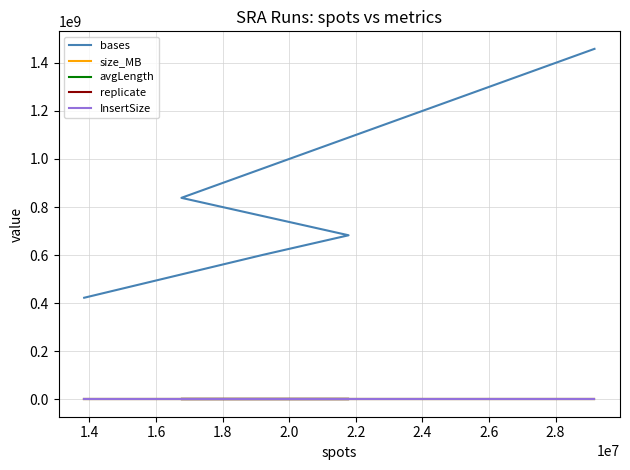

How many data points in avgLength are less than 50?

3